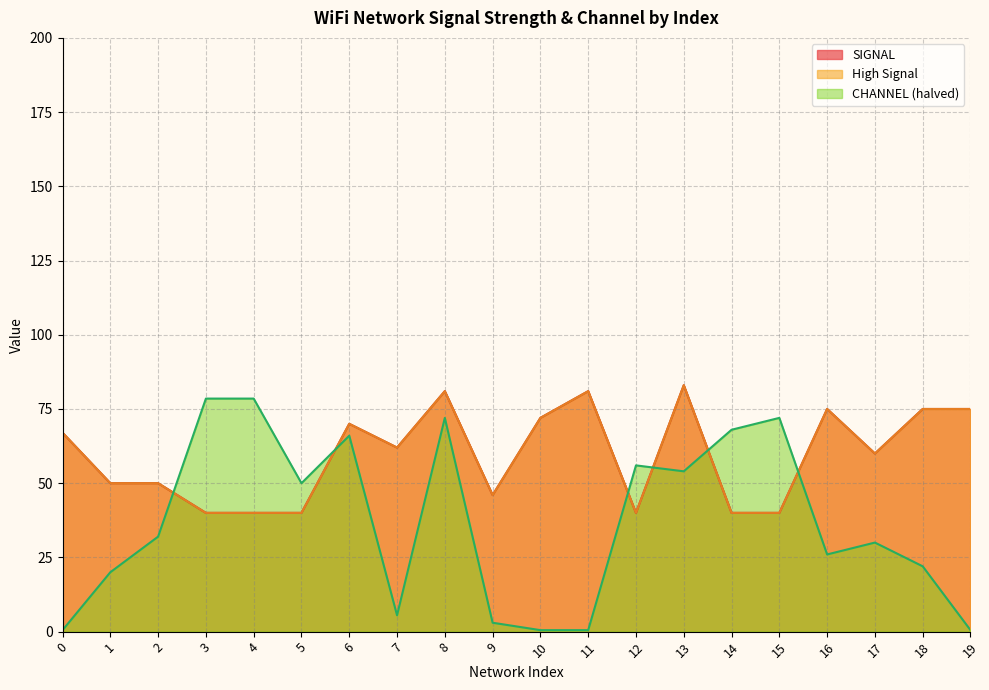

The value of SIGNAL at 17 is 79.5. True or false?

False